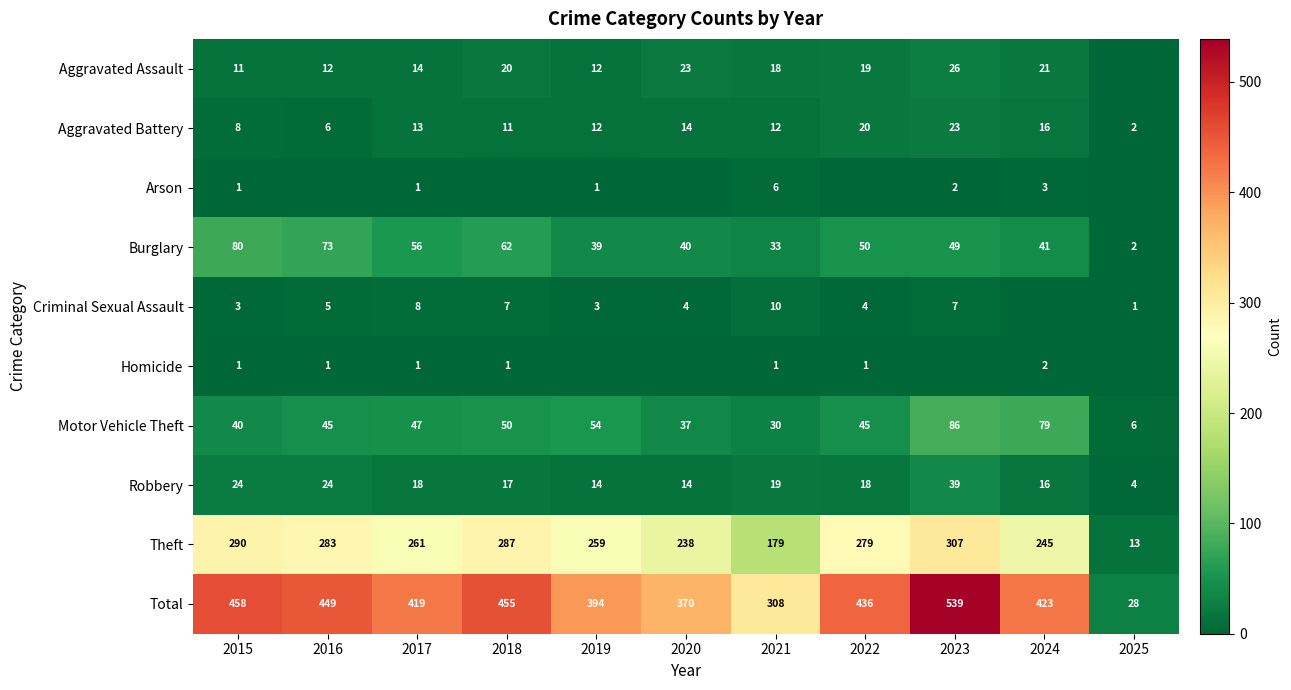

Count the number of data series in this chart.

10